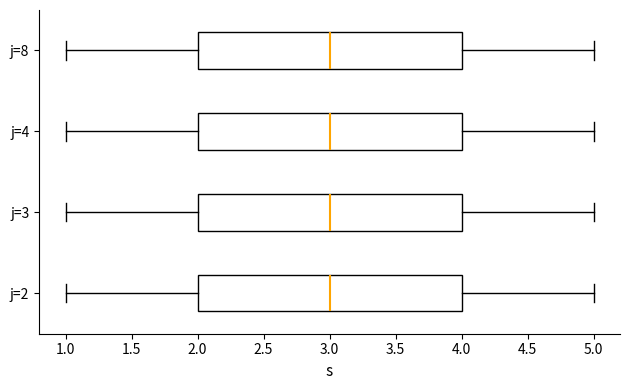

Where is the right edge of the box for j=3 on the x-axis? The values are not printed on the chart, so give them approximately, as read against the axis.

4